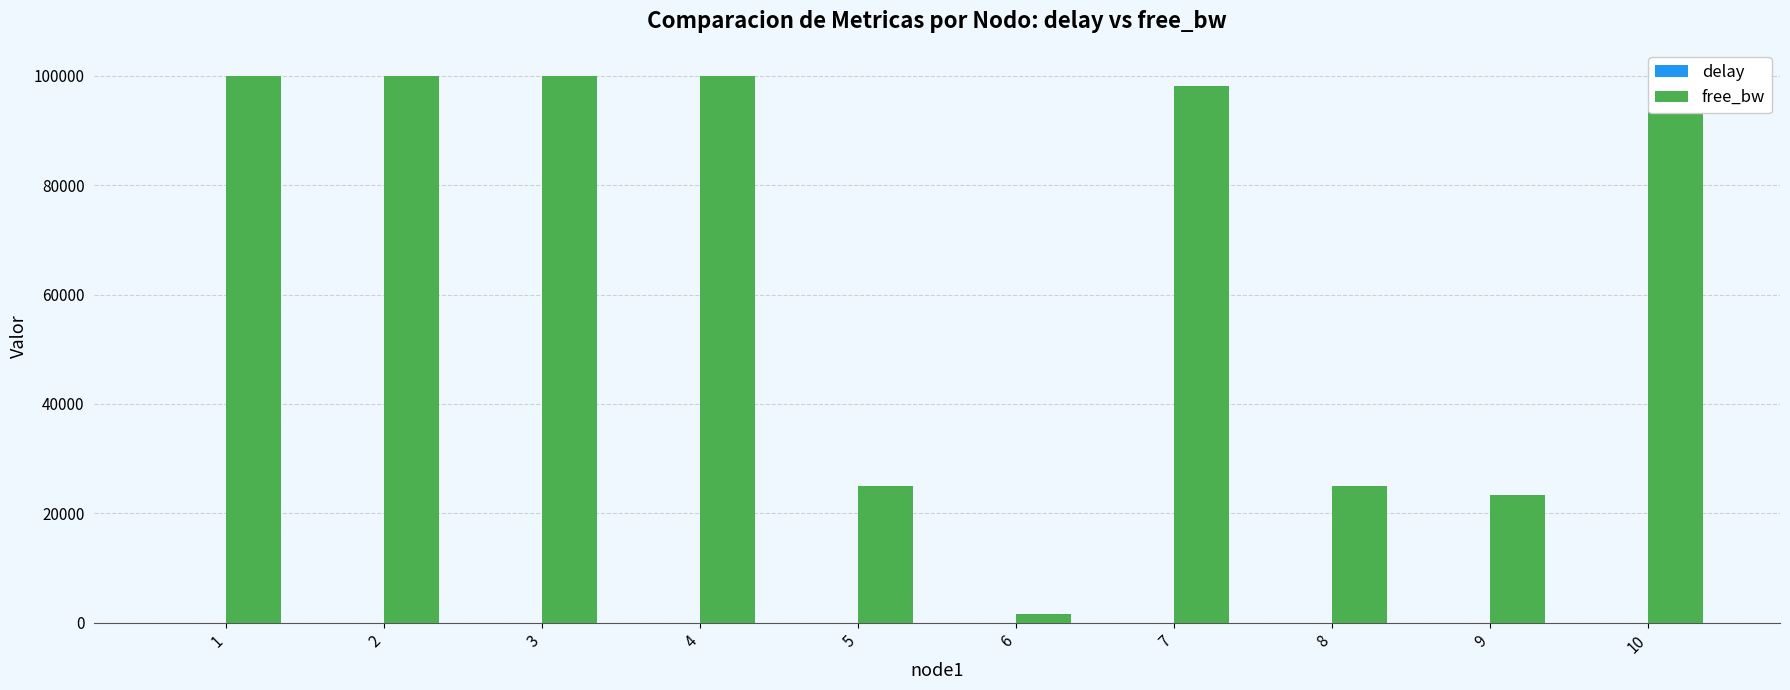

Which series has the largest total across all categories?

free_bw